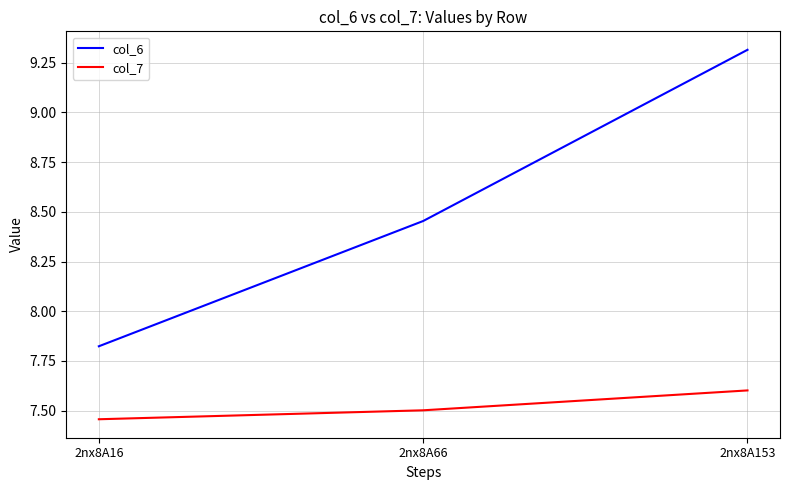

Is it true that col_7 equals 5.2 at 2nx8A66?

False